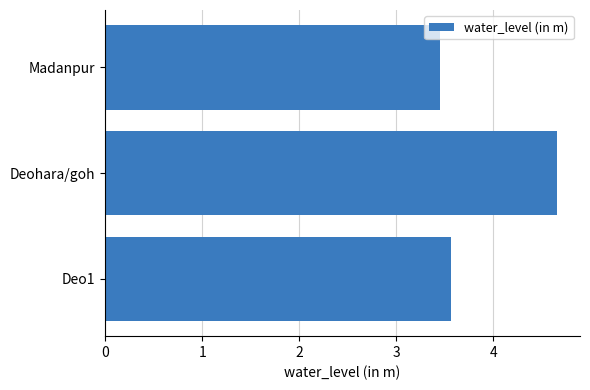

Which label corresponds to the largest value in the chart?

Deohara/goh